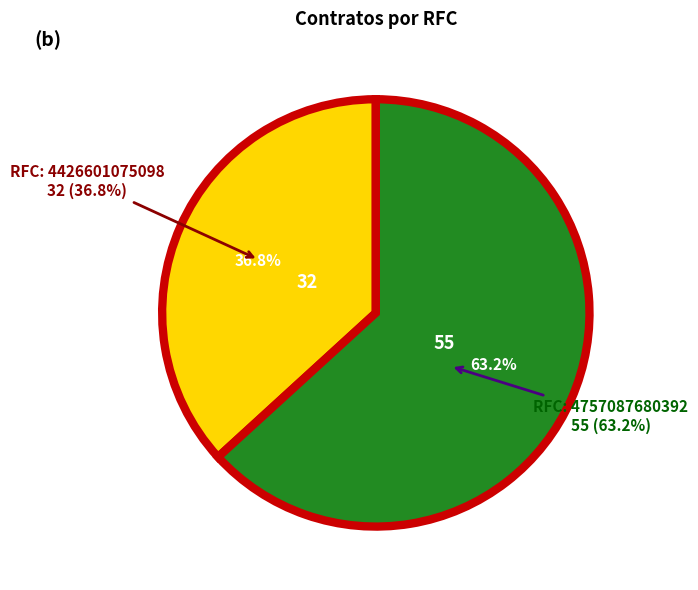

Which category has the biggest portion of the pie?

4757087680392